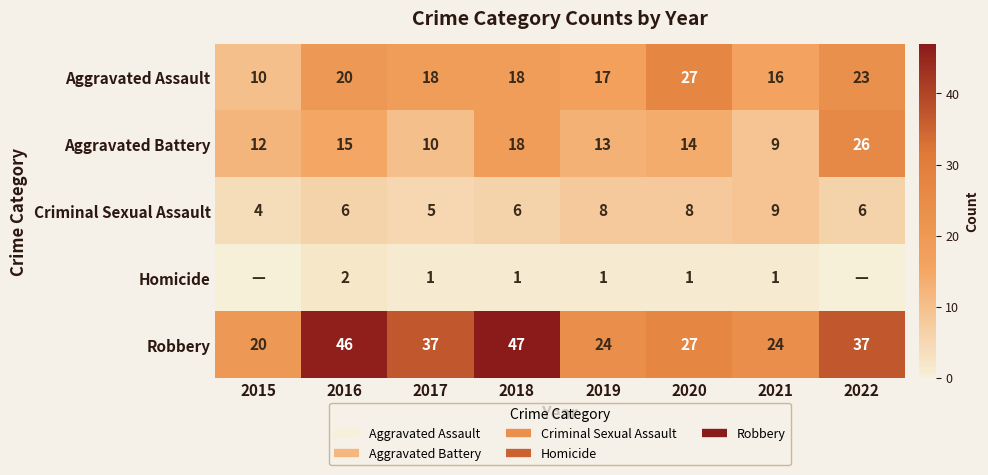

Is the value of Homicide at 2020 greater than the value of Robbery at 2018?

No